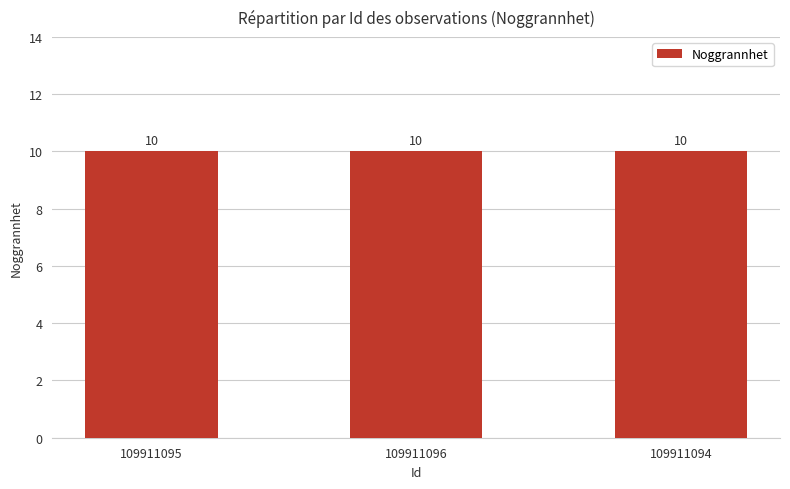

What is the label of the 2nd bar from the left?

109911096